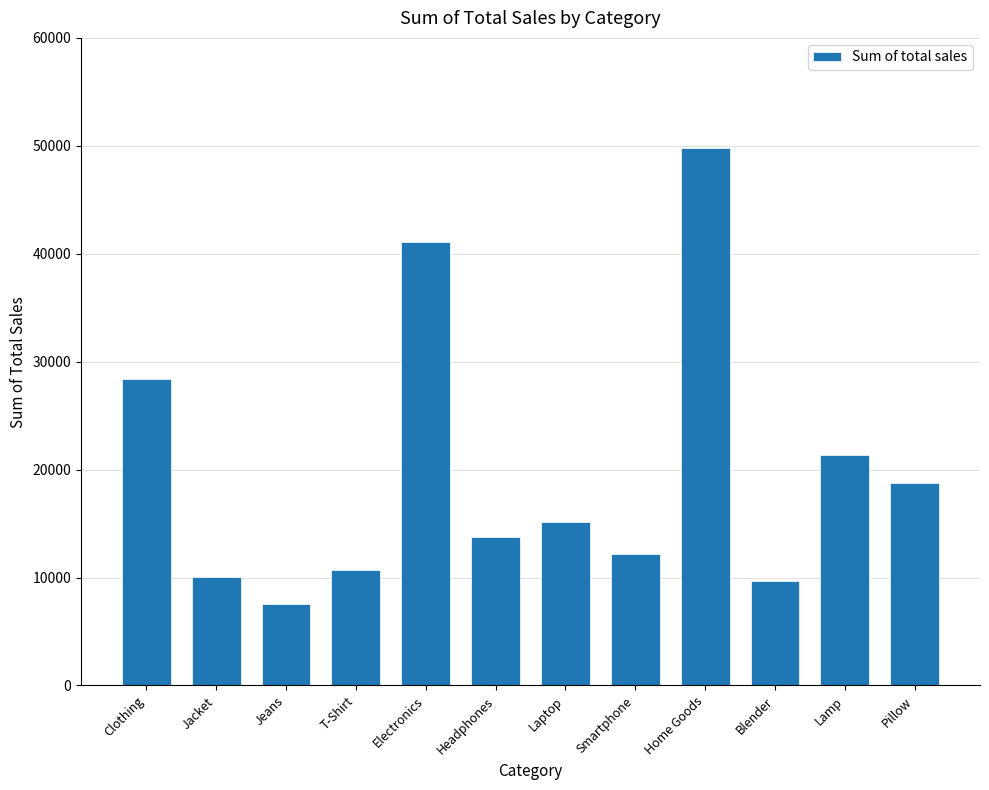

What is the minimum value shown in the chart?

7591.6